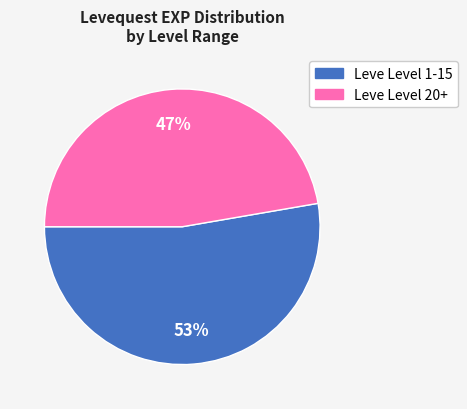

Is there a majority slice in this chart?

Yes